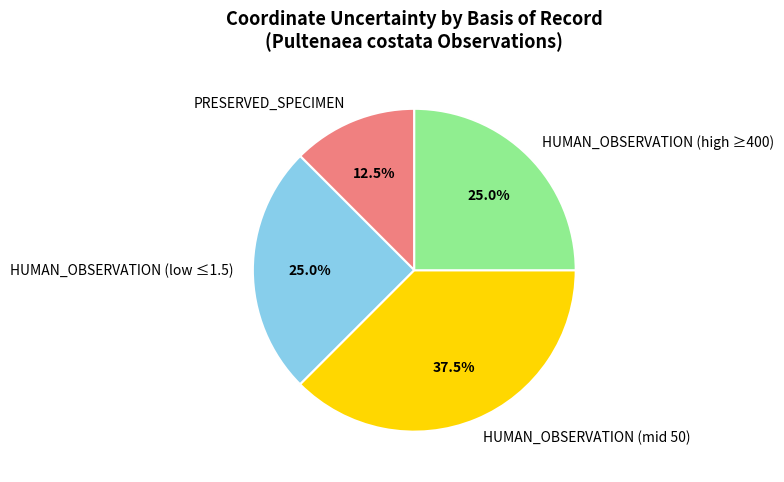

Combined, what portion of the pie is HUMAN_OBSERVATION (high ≥400) and HUMAN_OBSERVATION (mid 50)?

62.5%